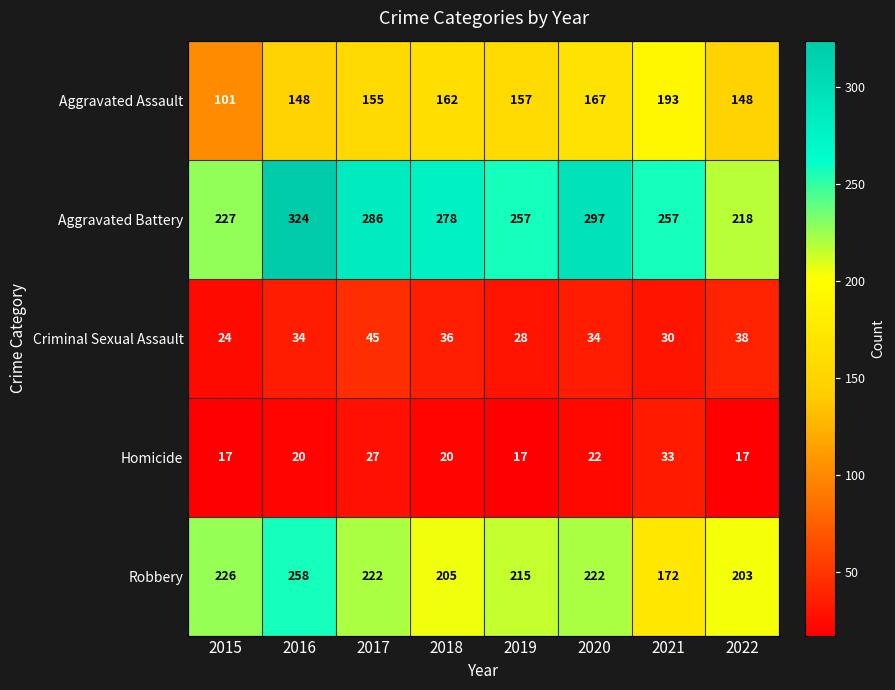

Rank the series at 2022 from lowest to highest value.

Homicide, Criminal Sexual Assault, Aggravated Assault, Robbery, Aggravated Battery